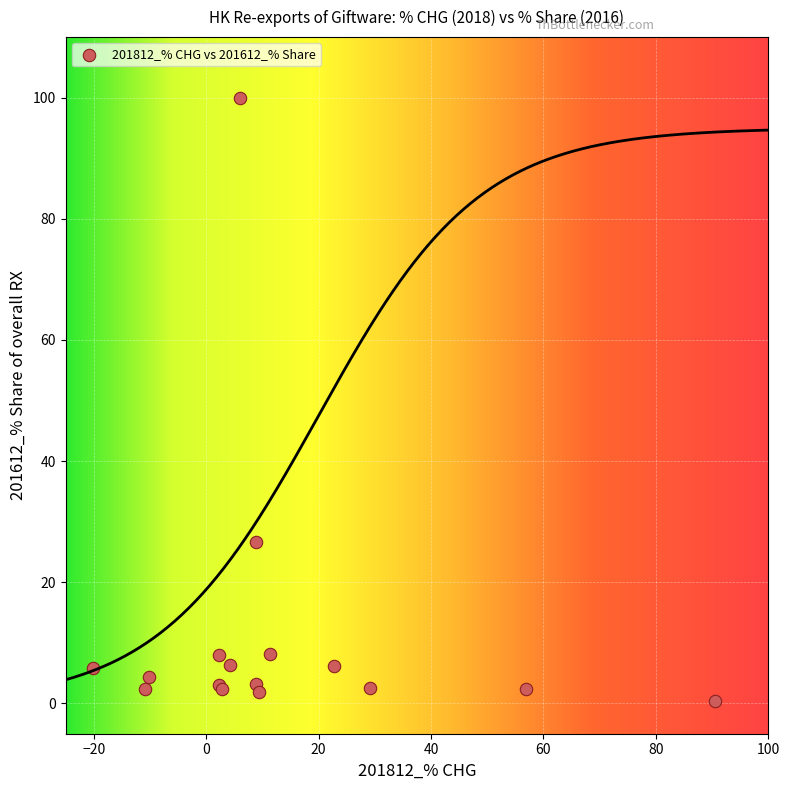

What Y value in the scatter plot is closest to 50?

26.7